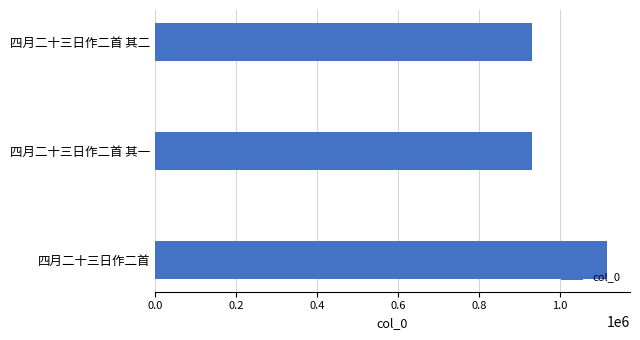

Read the value at 四月二十三日作二首 其一.

931214